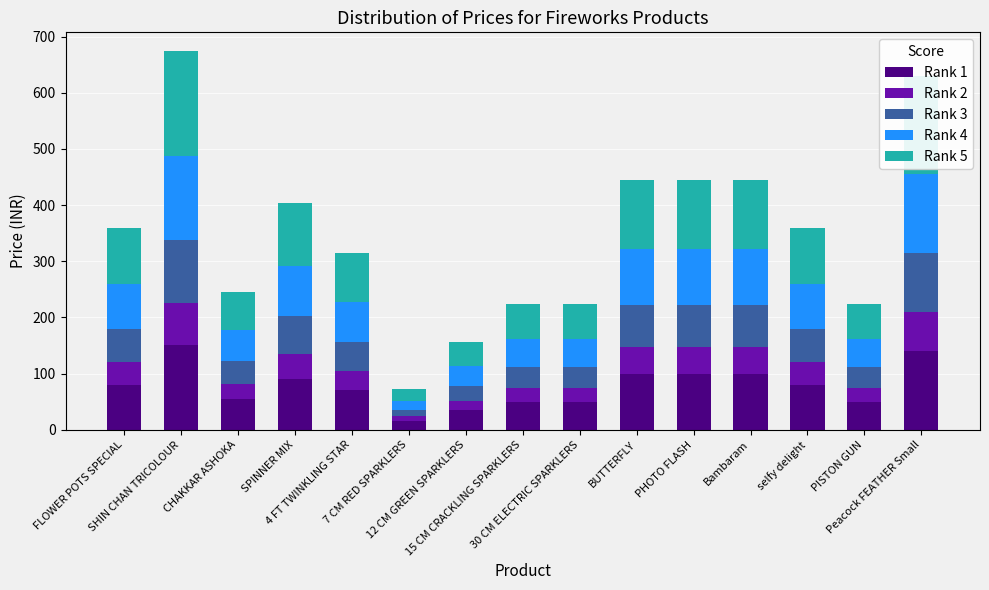

True or false: Rank 5 has a value of 123 at Bambaram.

True